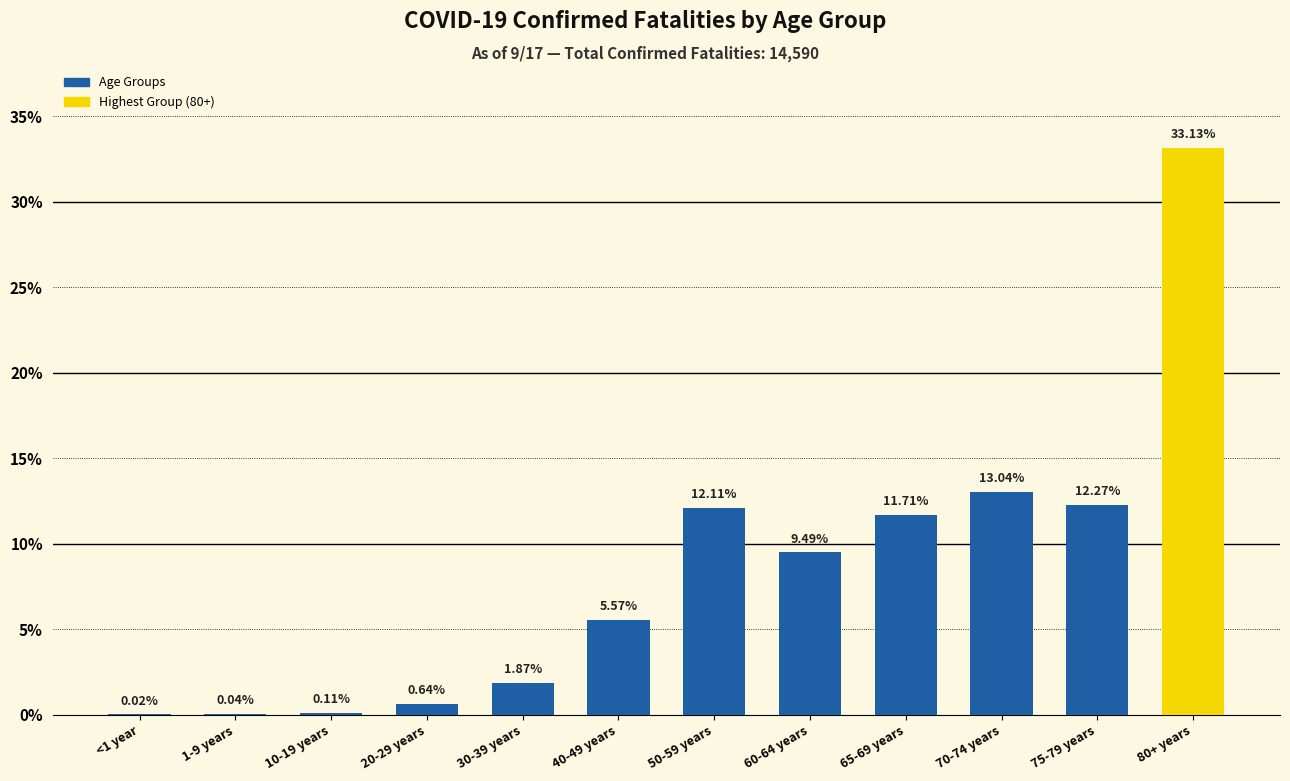

Are the bars horizontal?

No